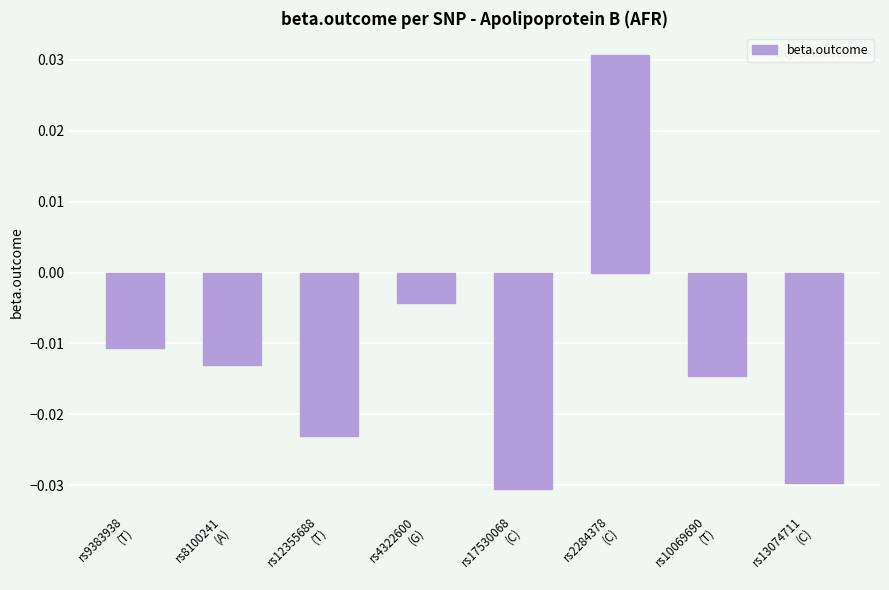

What is the label of the 3rd bar from the right?

rs2284378
(C)